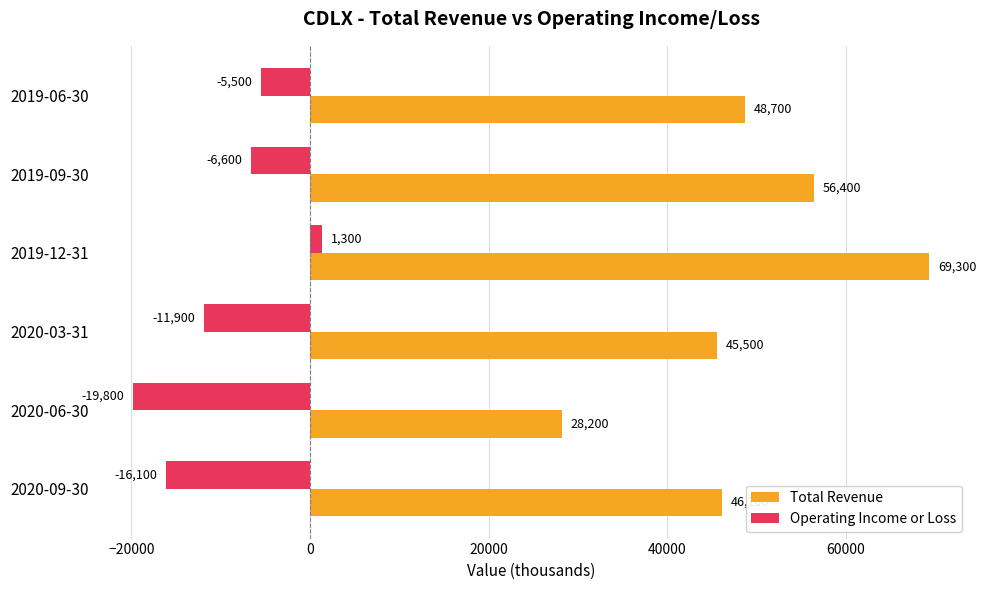

Is it true that Operating Income or Loss equals -9295 at 2019-06-30?

False